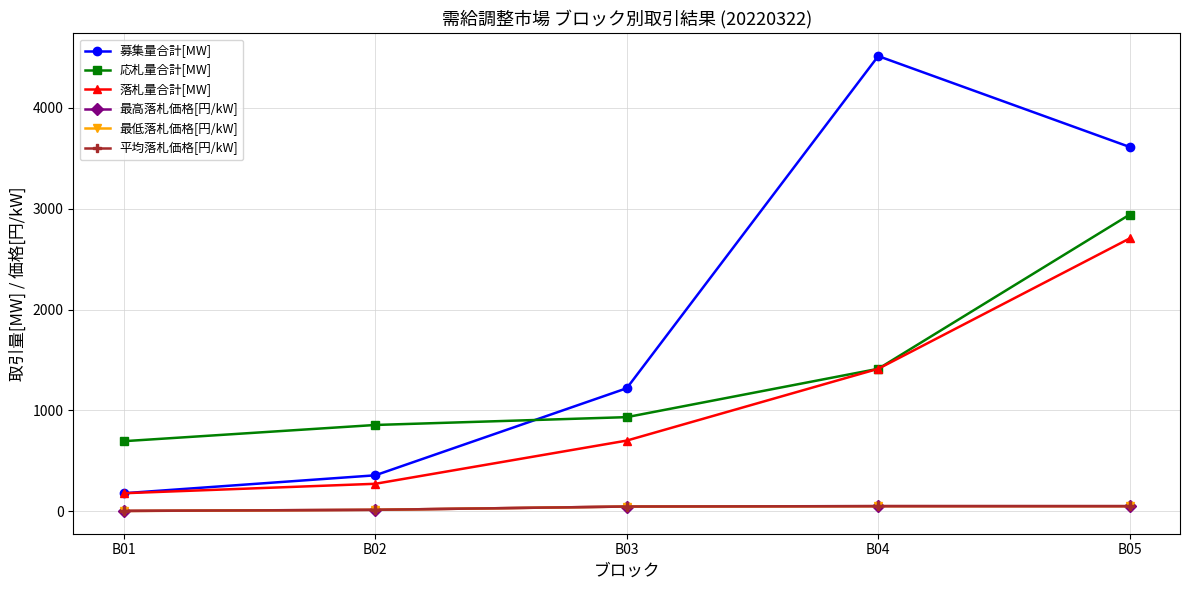

List the labels in order of 落札量合計[MW] value, smallest first.

B01, B02, B03, B04, B05